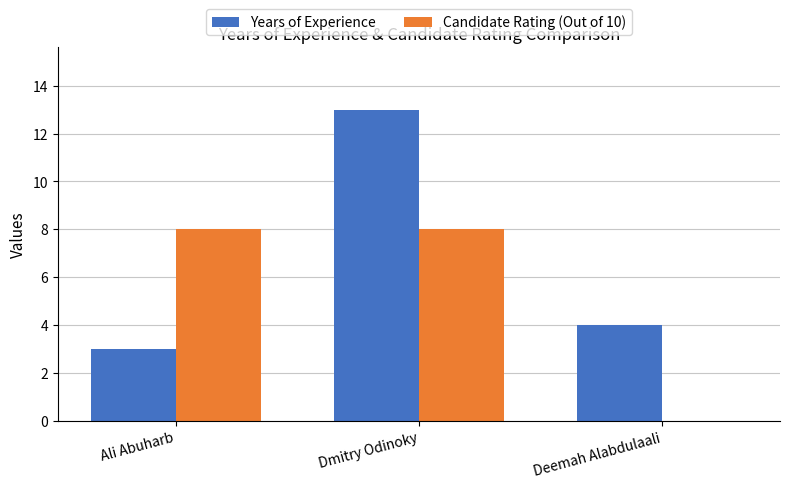

At which label does Years of Experience first exceed 4?

Dmitry Odinoky